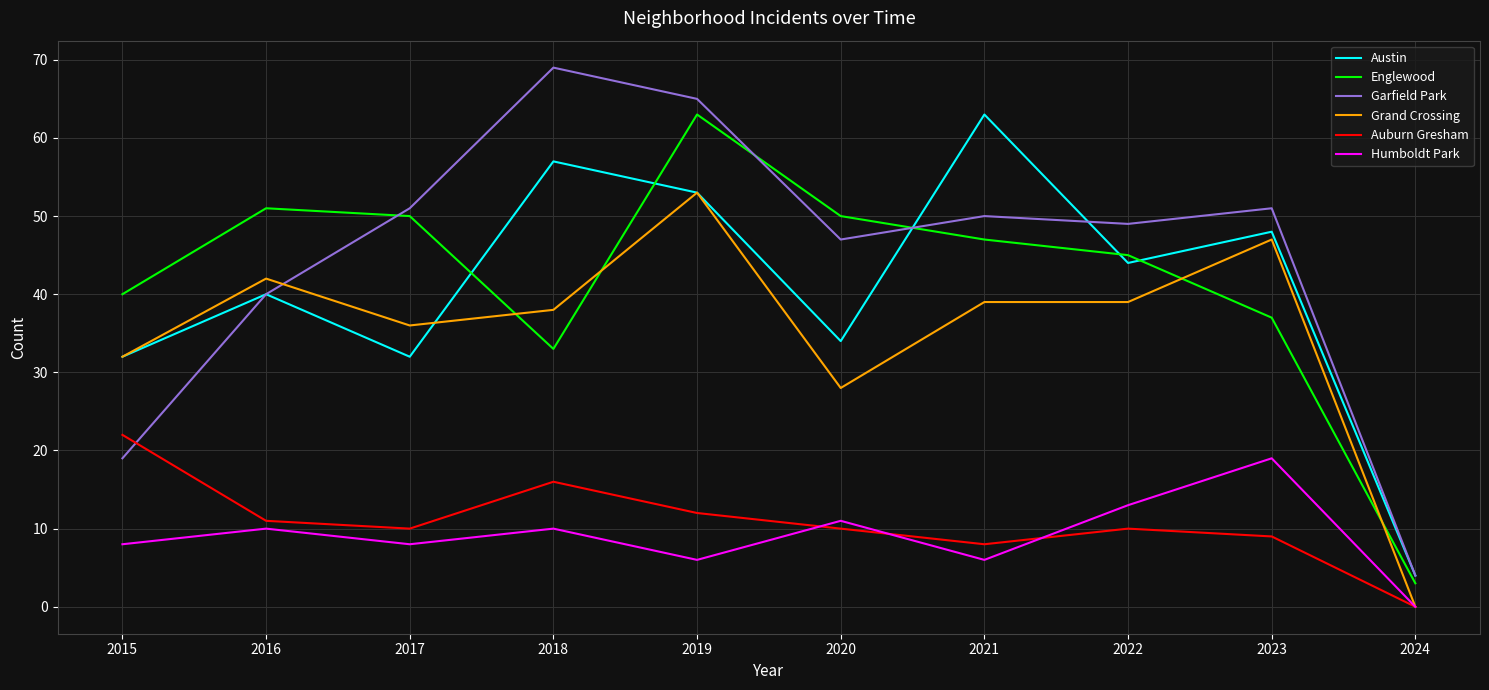

The Garfield Park series shows 7 at 2015. True or false?

False